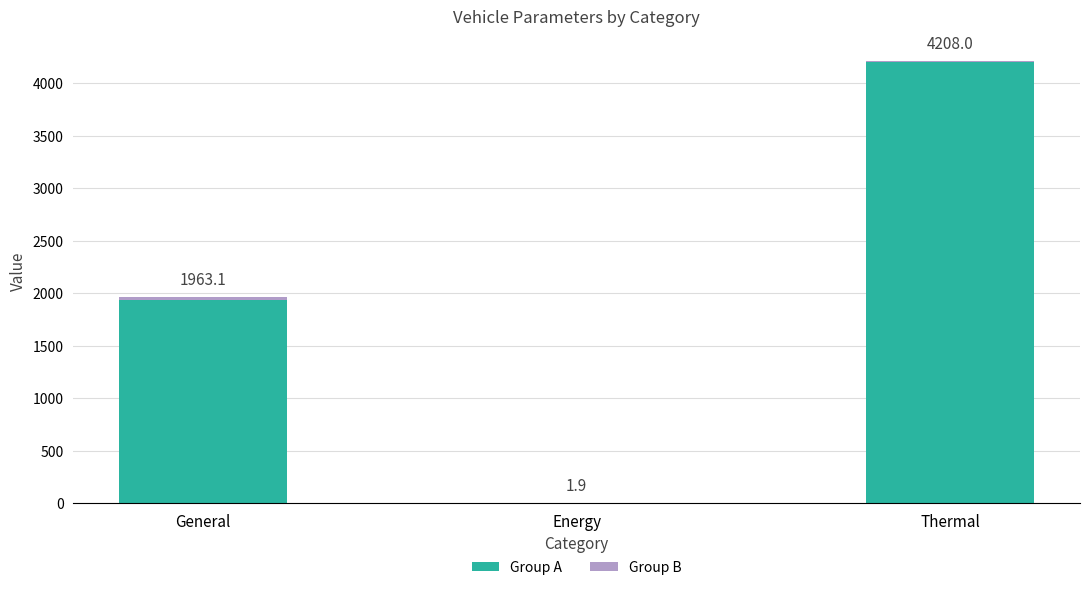

Does the chart contain stacked bars?

Yes